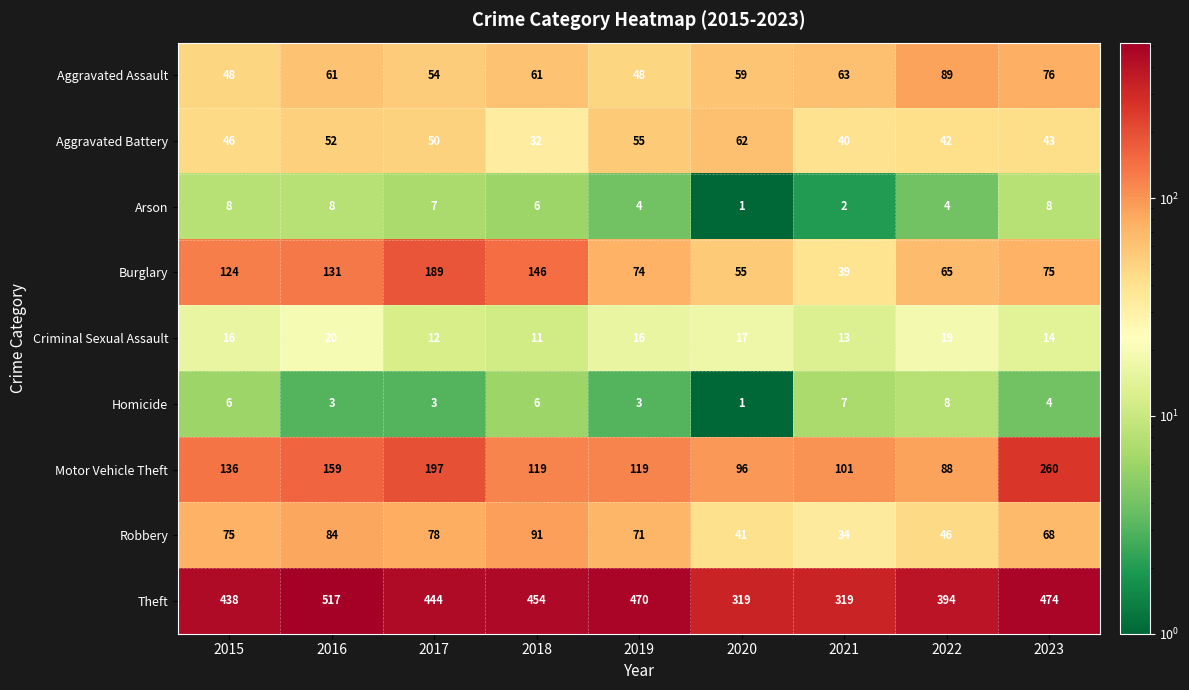

At how many categories does at least one series exceed 440?

5